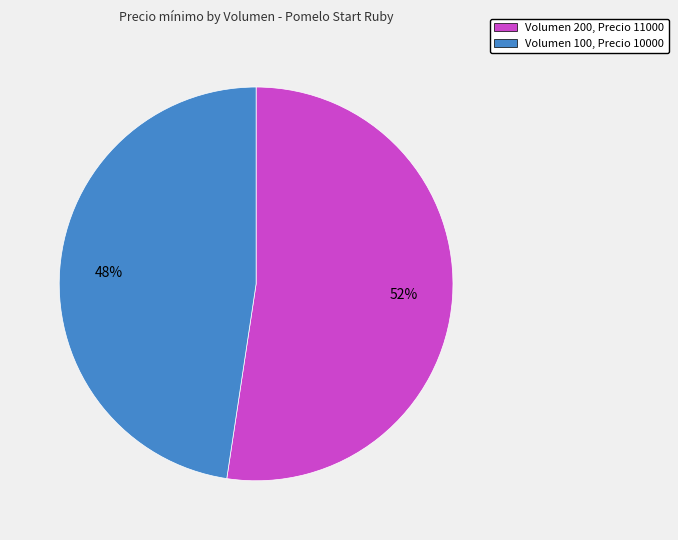

Between Volumen 100, Precio 10000 and Volumen 200, Precio 11000, which is larger?

Volumen 200, Precio 11000